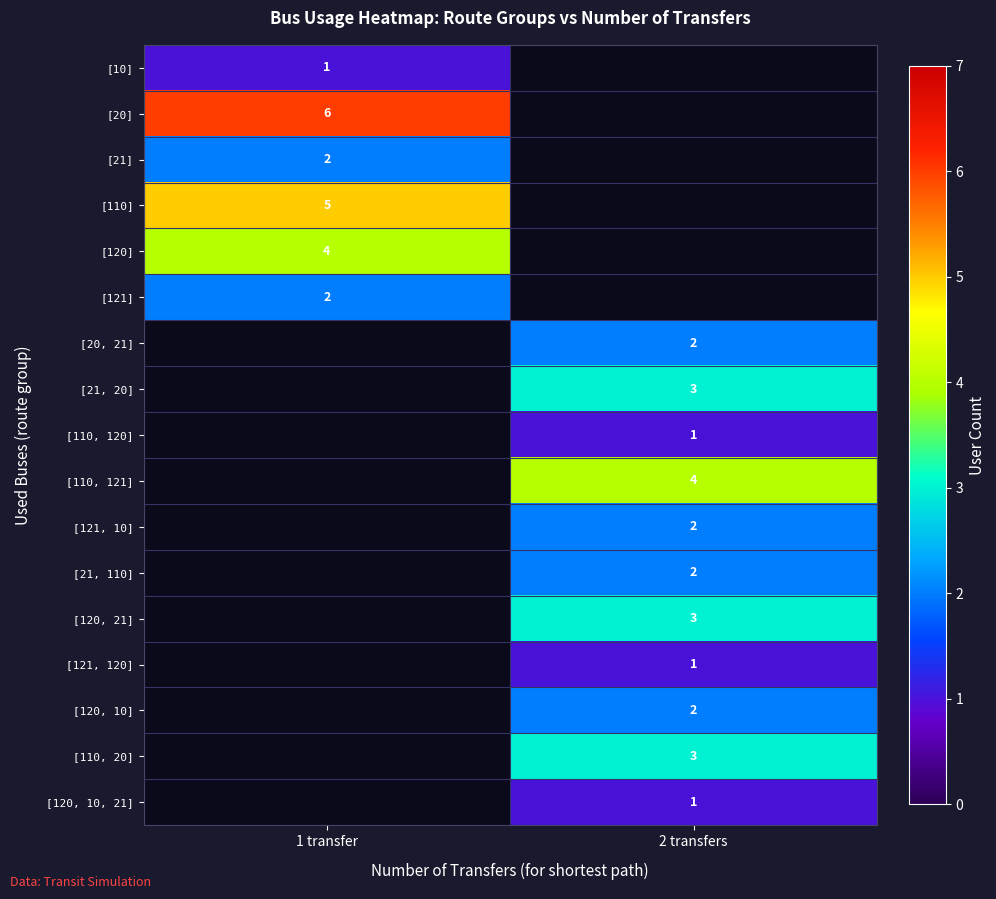

The [121, 10] series shows 2 at 2 transfers. True or false?

True